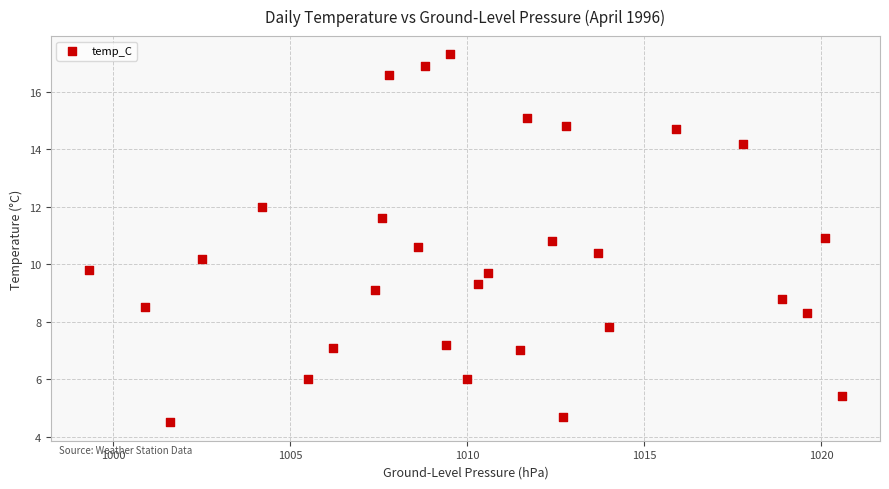

What is the range of X values (max minus min)?

21.3